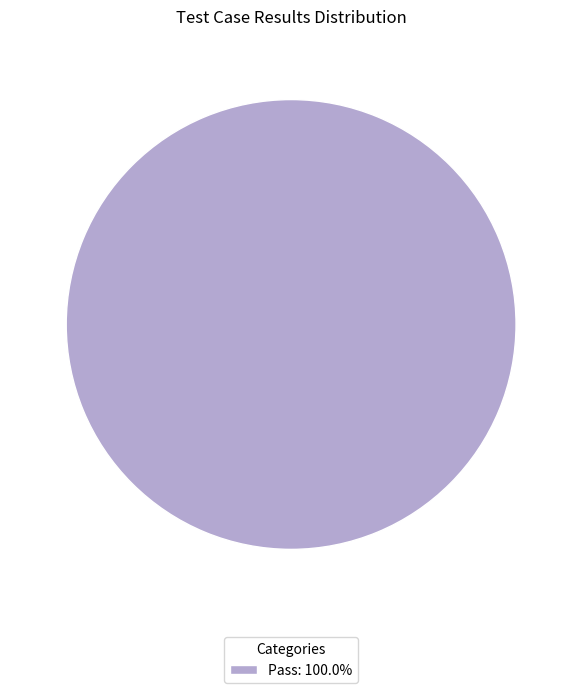

Count the number of slices in the pie.

1